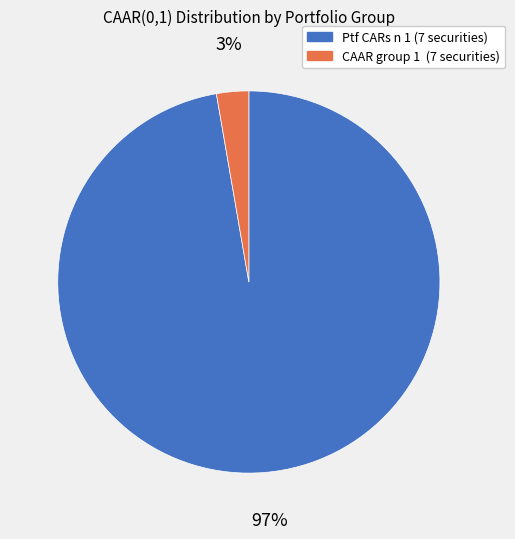

Is it true that CAAR group 1 (7 securities) is 3% of the pie?

True